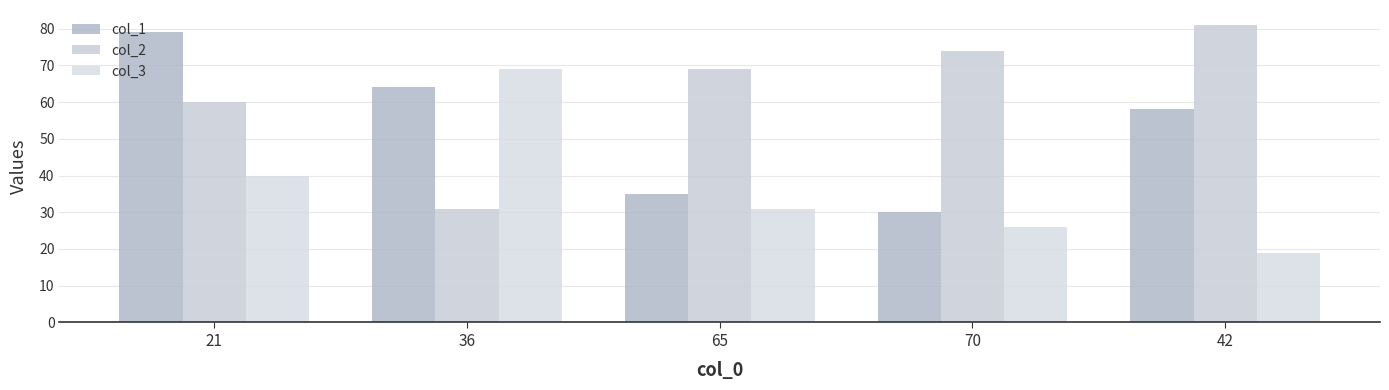

List the labels in order of col_1 value, smallest first.

70, 65, 42, 36, 21